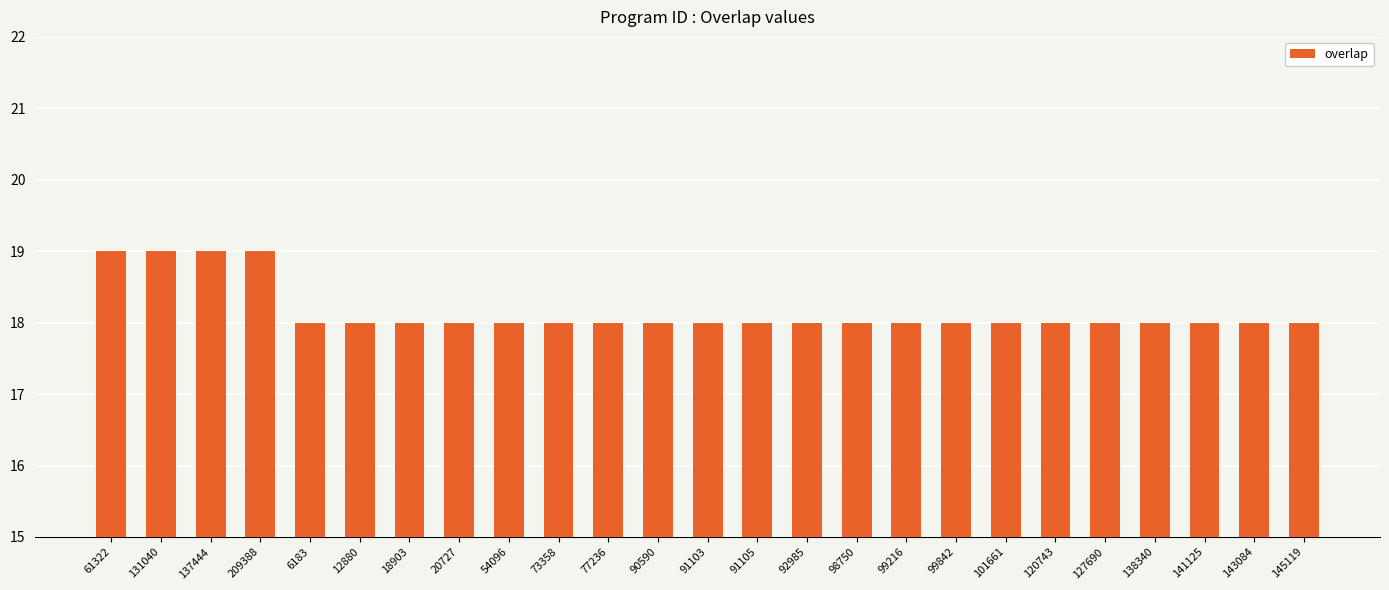

What is the value of the 16th bar from the left?

18